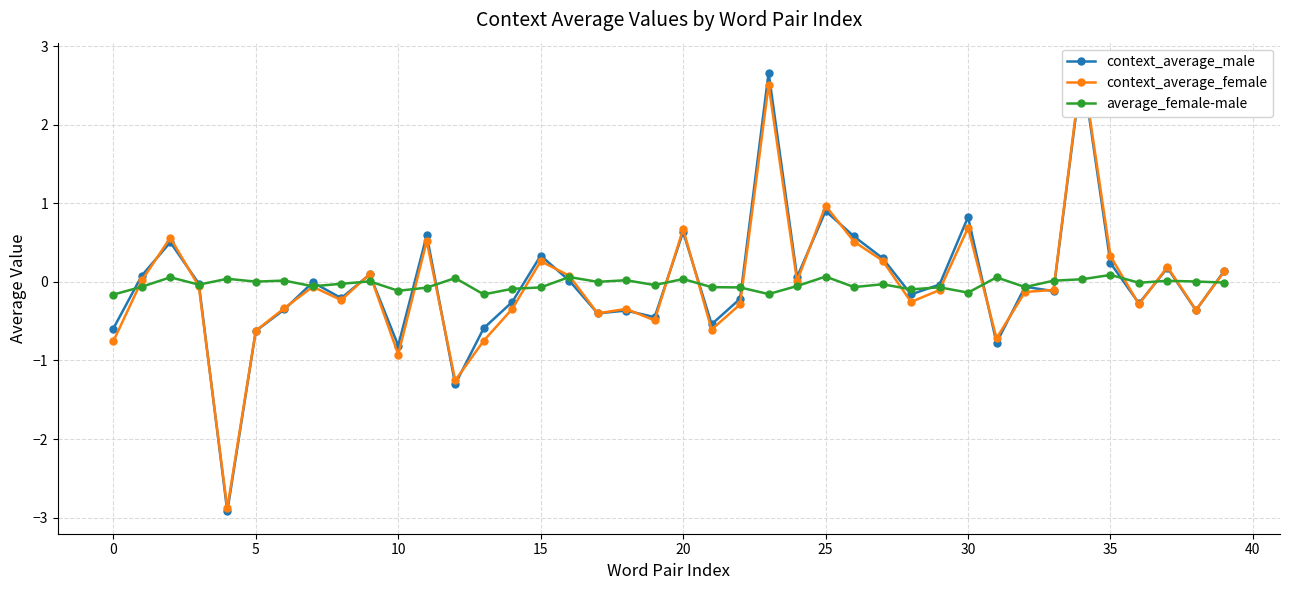

Reading left to right, extract all data points from this chart.

context_average_male: -0.6	0.1	0.5	-0.0	-2.9	-0.6	-0.4	-0.0	-0.2	0.1	-0.8	0.6	-1.3	-0.6	-0.3	0.3	0.0	-0.4	-0.4	-0.4	0.6	-0.5	-0.2	2.7	0.1	0.9	0.6	0.3	-0.2	-0.0	0.8	-0.8	-0.1	-0.1	2.7	0.2	-0.3	0.2	-0.4	0.1
context_average_female: -0.8	0.0	0.6	-0.1	-2.9	-0.6	-0.3	-0.1	-0.2	0.1	-0.9	0.5	-1.3	-0.7	-0.3	0.3	0.1	-0.4	-0.3	-0.5	0.7	-0.6	-0.3	2.5	0.0	1.0	0.5	0.3	-0.3	-0.1	0.7	-0.7	-0.1	-0.1	2.8	0.3	-0.3	0.2	-0.4	0.1
average_female-male: -0.2	-0.1	0.1	-0.0	0.0	0.0	0.0	-0.1	-0.0	0.0	-0.1	-0.1	0.0	-0.2	-0.1	-0.1	0.1	0.0	0.0	-0.0	0.0	-0.1	-0.1	-0.2	-0.1	0.1	-0.1	-0.0	-0.1	-0.1	-0.1	0.1	-0.1	0.0	0.0	0.1	-0.0	0.0	0.0	-0.0